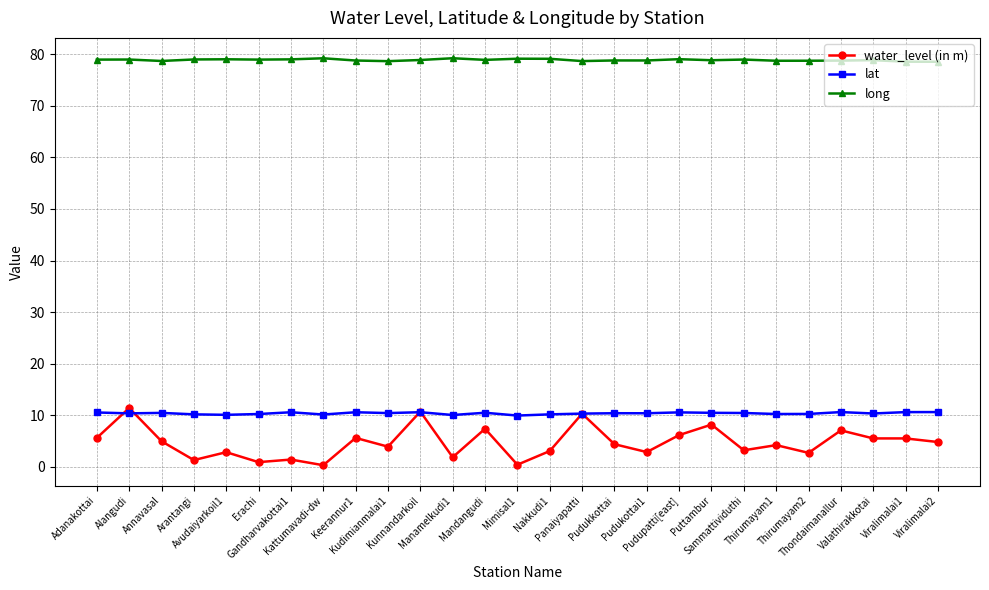

What is the label of the 27th point from the right?

Adanakottai